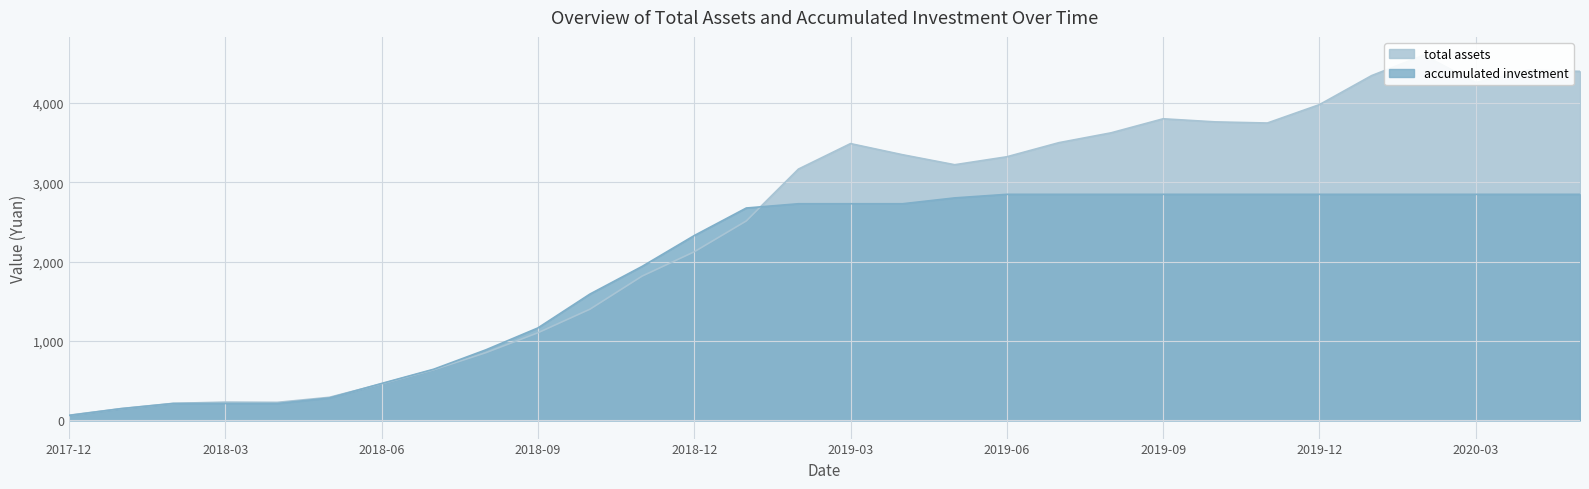

At which label does accumulated investment first exceed 2729?

2019-02